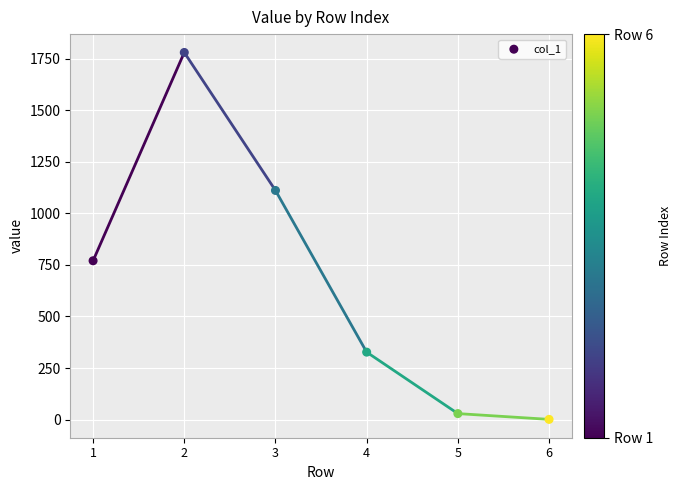

What Y value in the scatter plot is closest to 890?

770